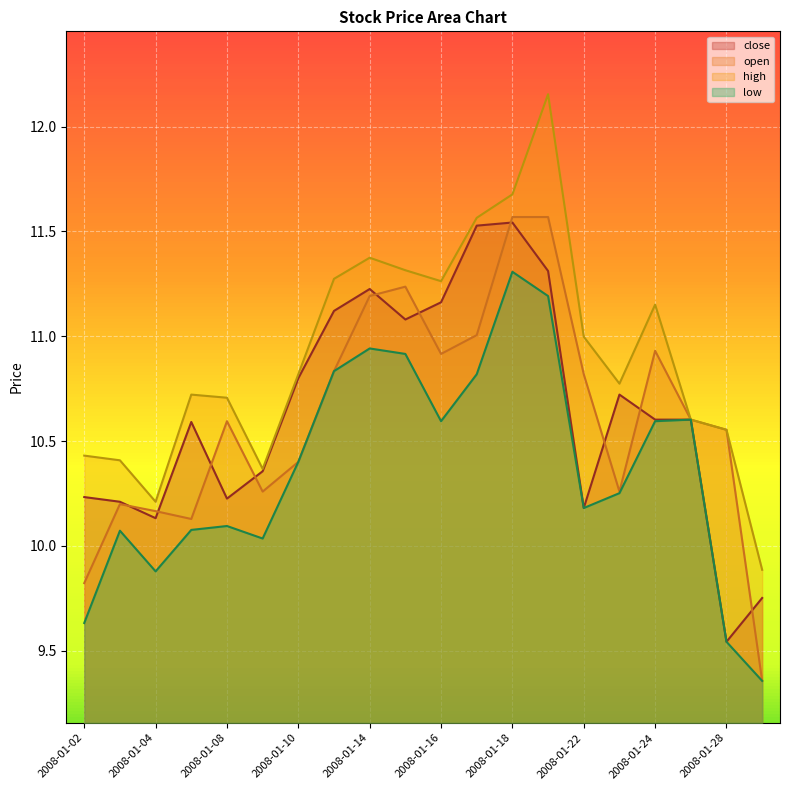

In close, how many points are higher than both neighbors (excluding endpoints)?

4